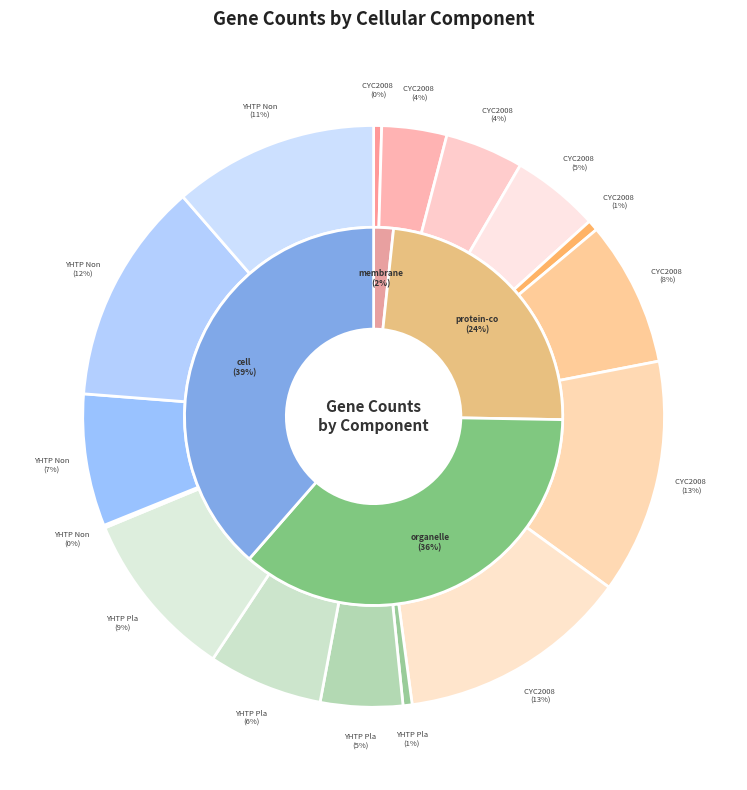

At organelle, list the series in order from largest to smallest.

CYC2008 NonPlanar, YHTP NonPlanar, YHTP Planar, CYC2008 Planar